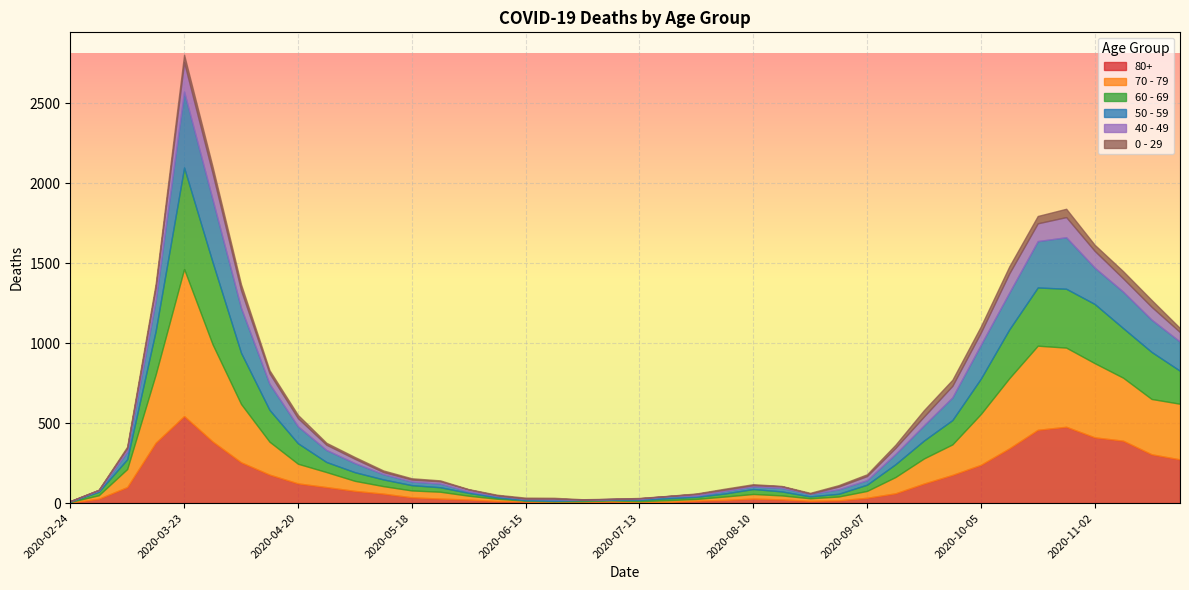

At which label does 80+ reach its peak?

2020-03-23